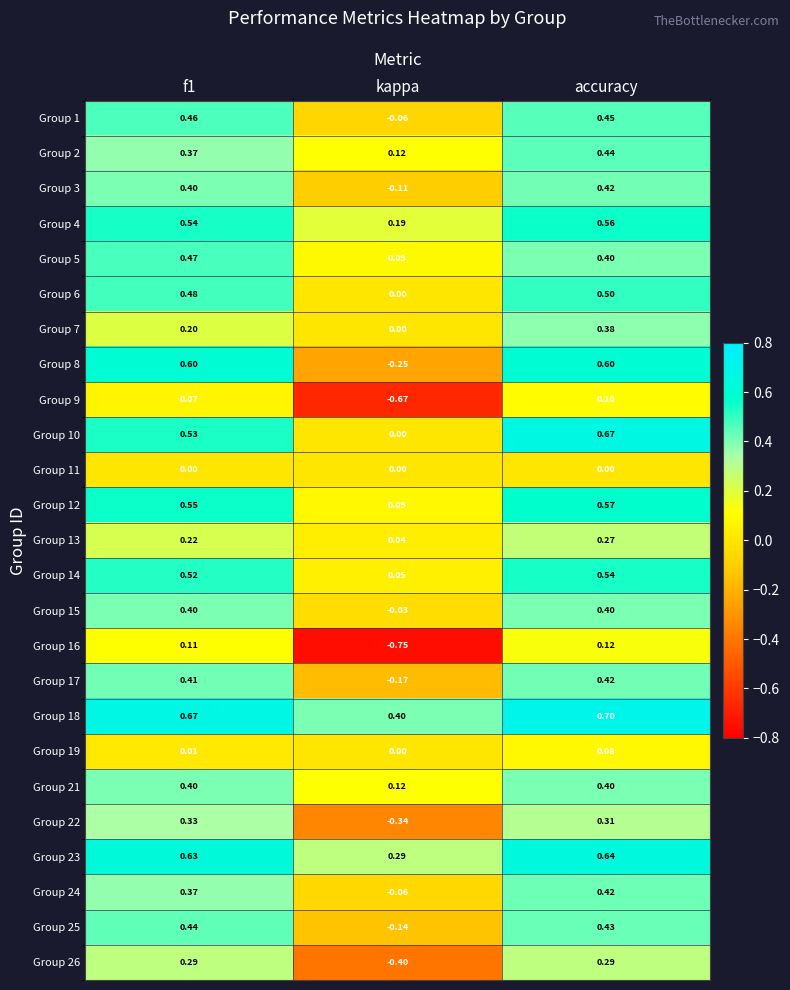

Where is Group 21 nearest to the value 0?

kappa